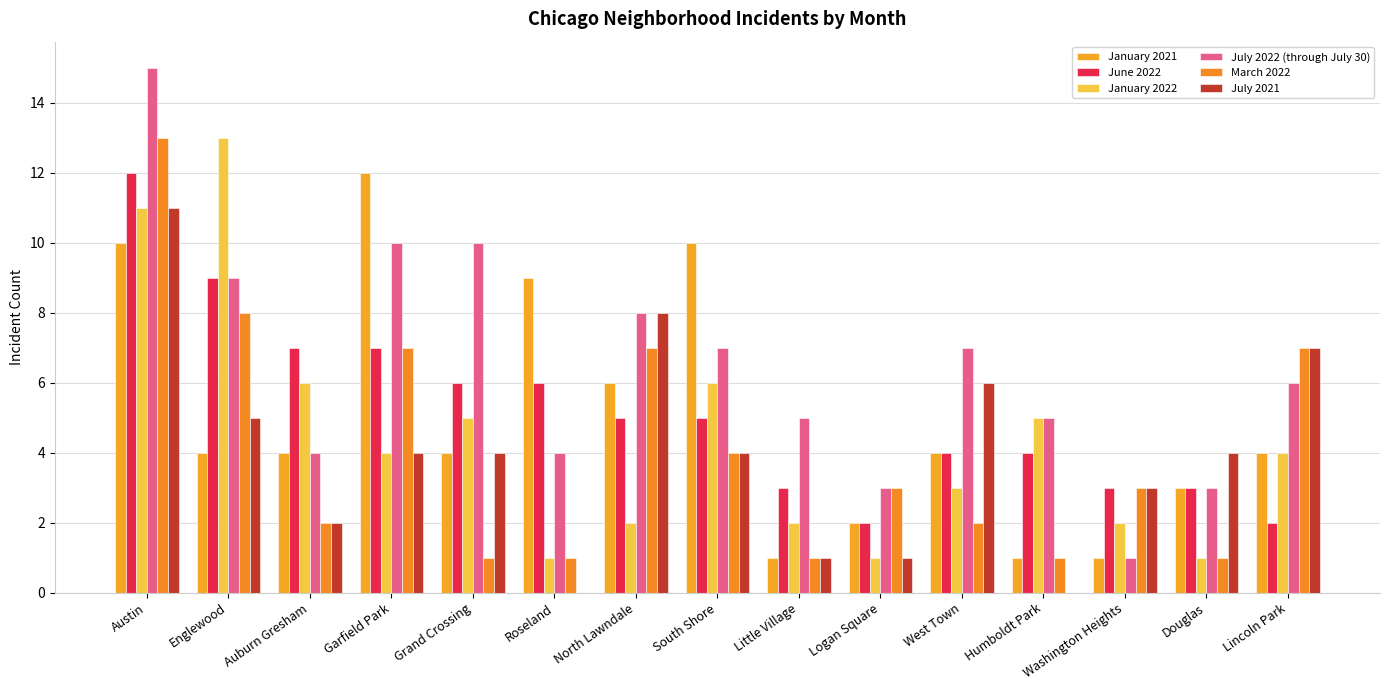

At which label does July 2021 first exceed 4?

Austin